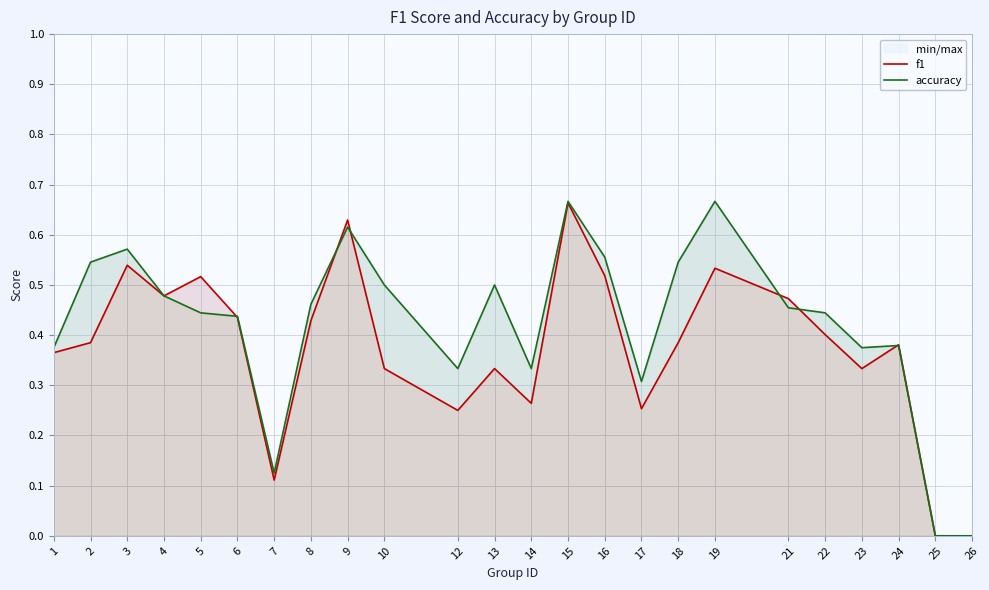

Read the accuracy value at 23.

0.4